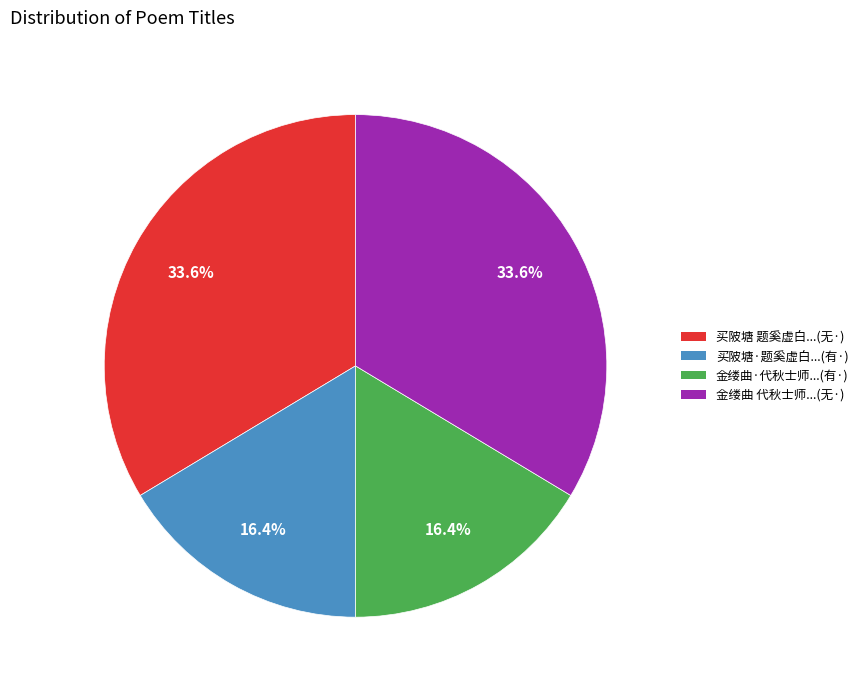

Is there any slice that represents more than half of the pie?

No